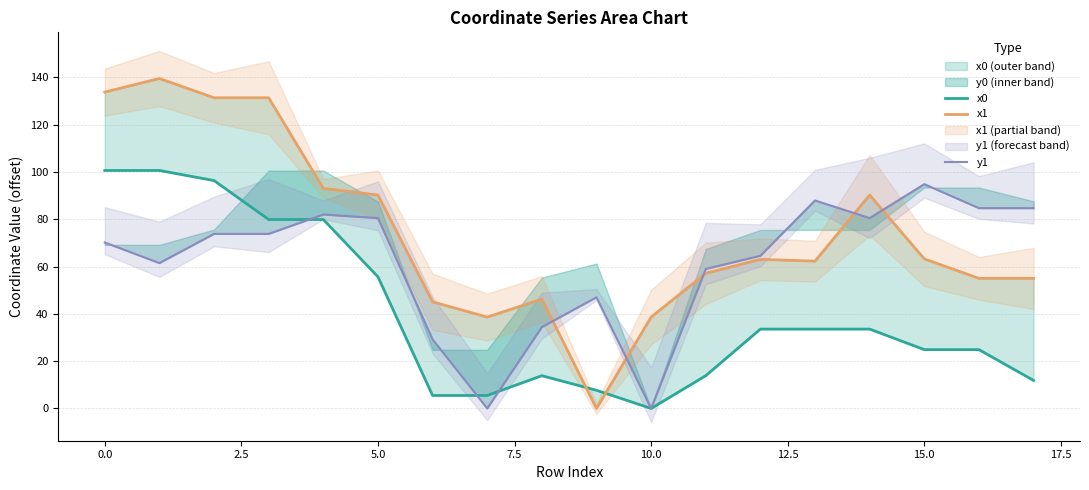

Which series has the largest total across all categories?

x1